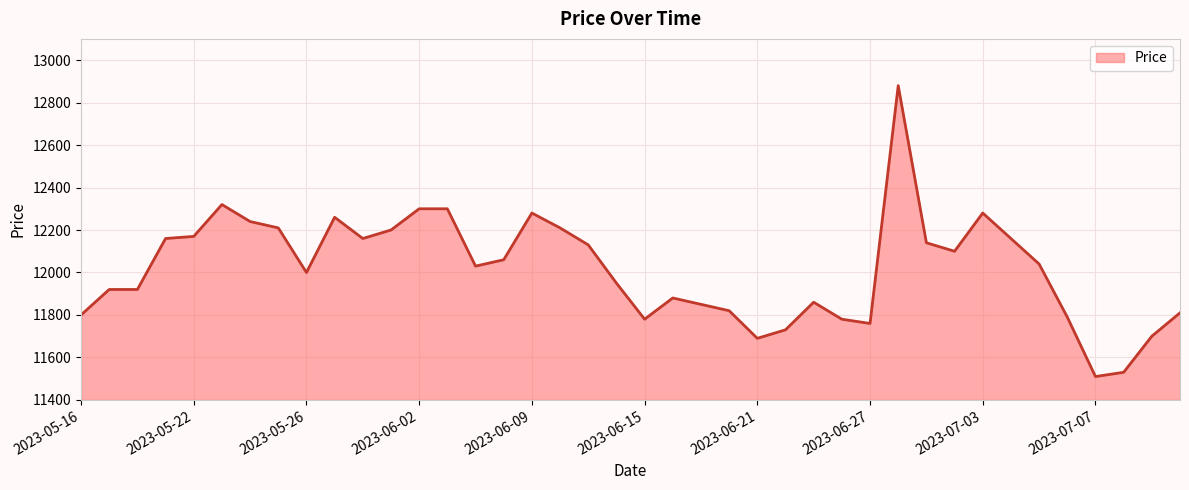

What is the difference between the maximum and minimum values?

1370